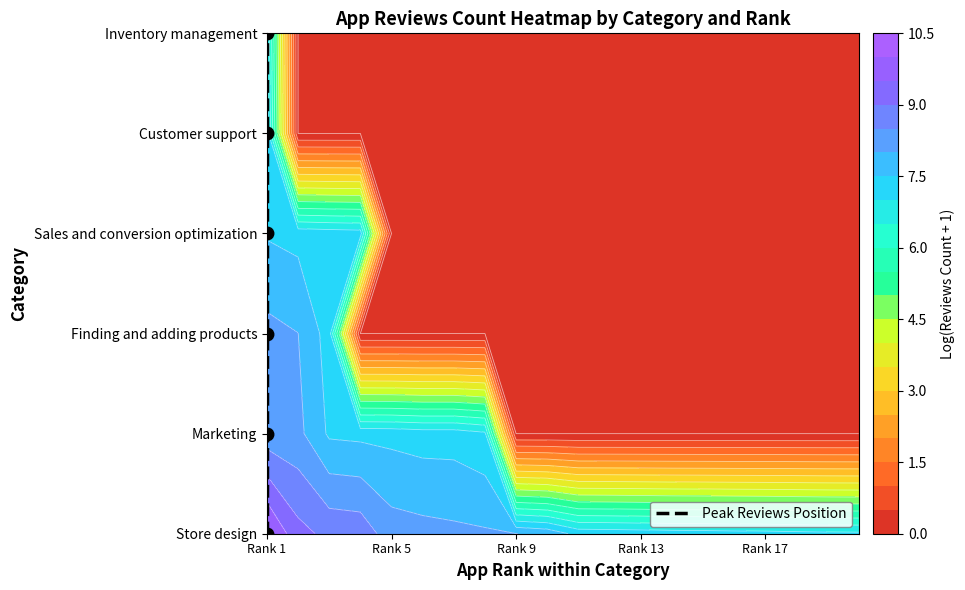

What is the average value?

2